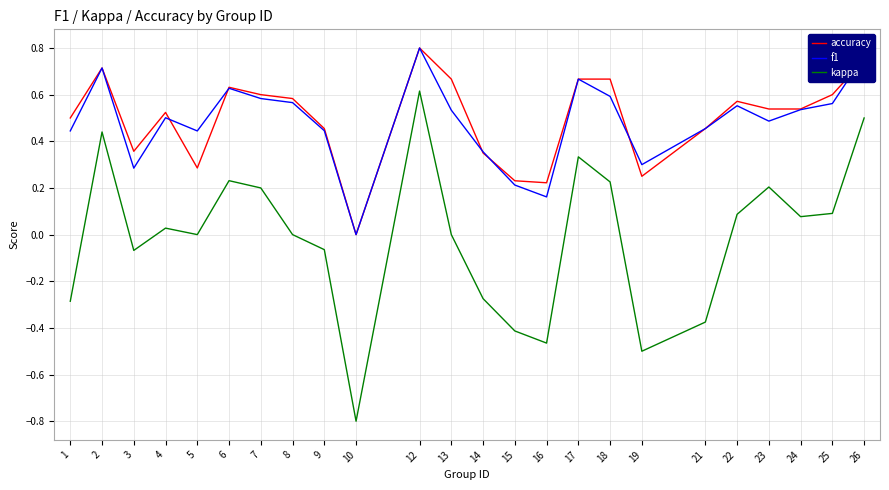

True or false: accuracy and kappa cross at least once.

False